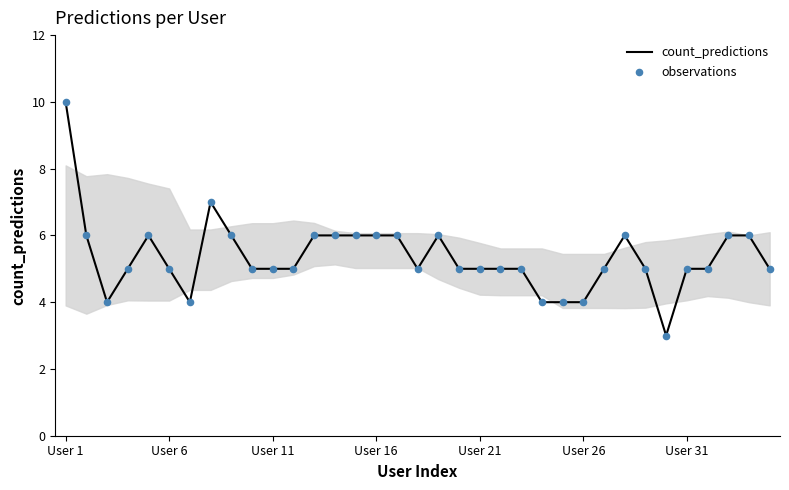

What is the greatest value displayed?

10